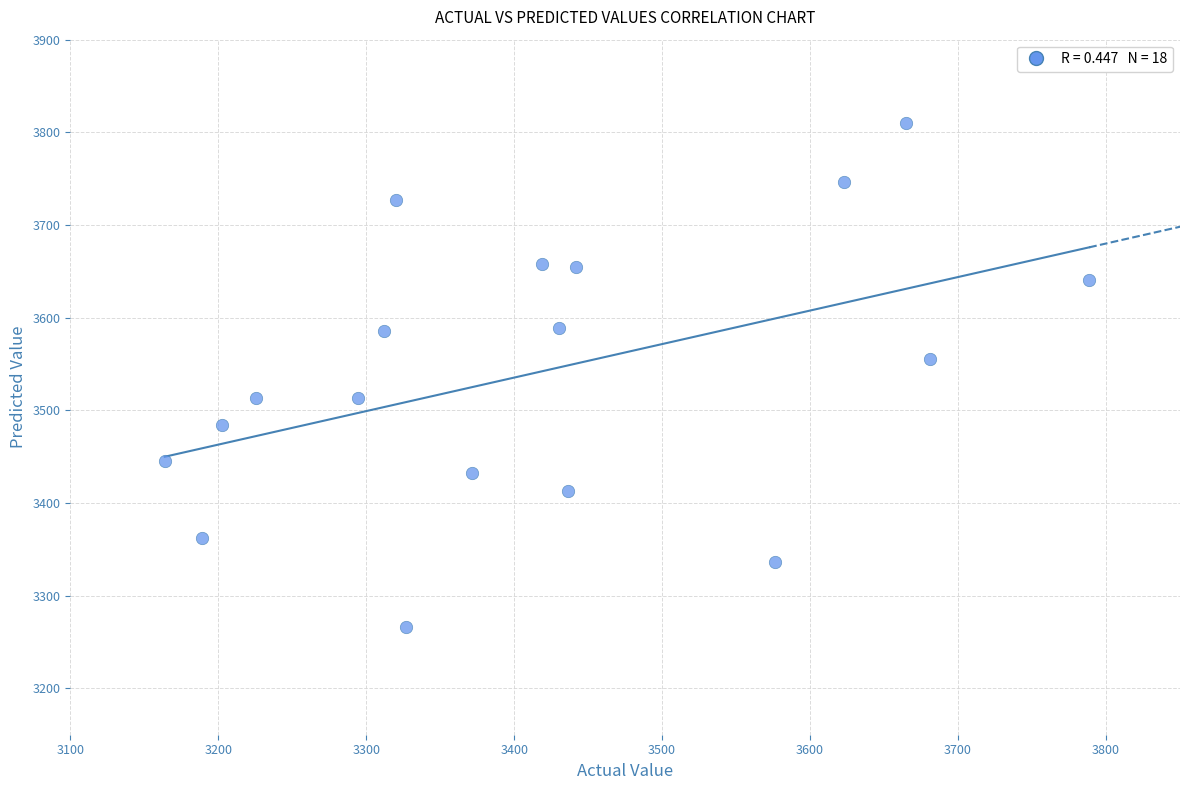

What is the range of X values (max minus min)?

624.8